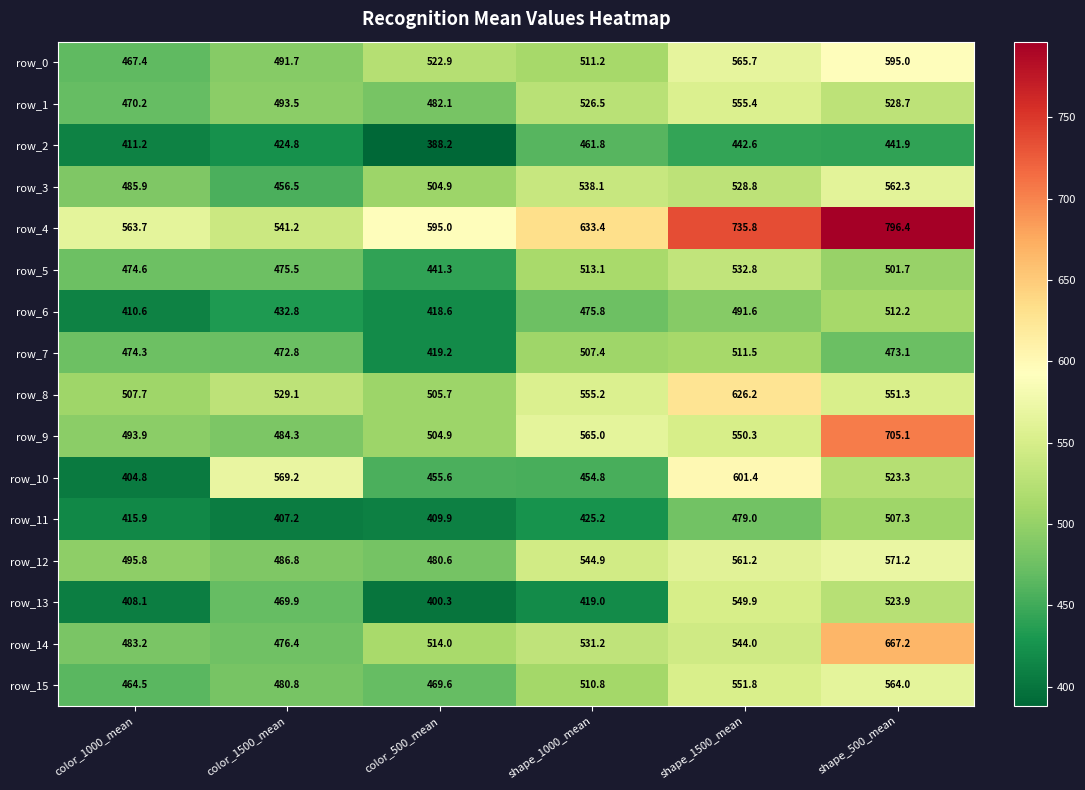

Is it true that row_5 equals 719.0 at color_500_mean?

False